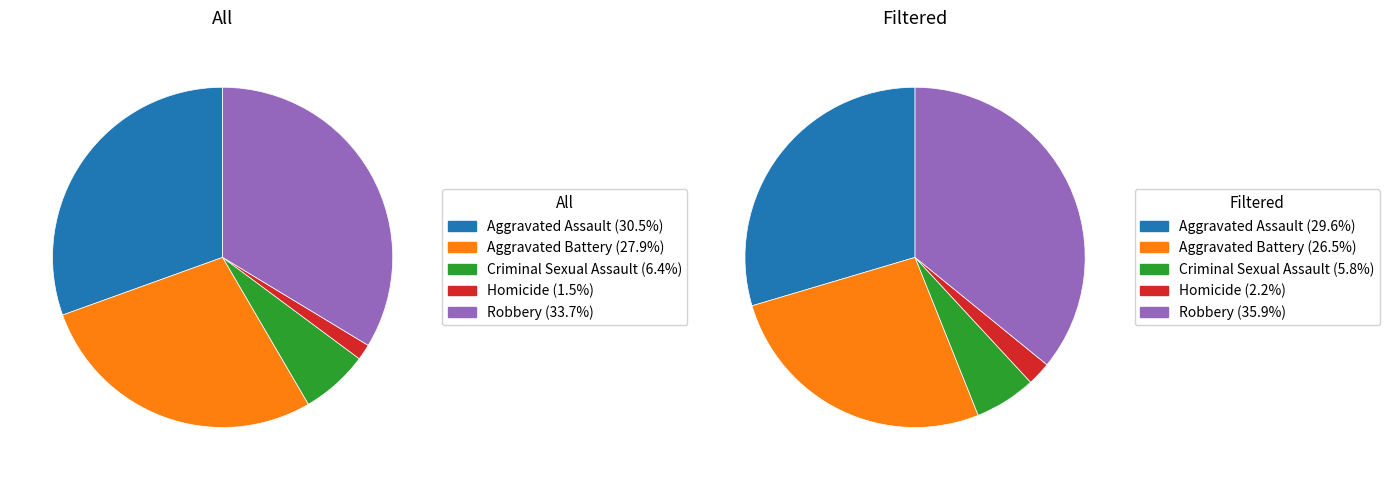

Between 3 and 4, which is larger?

3